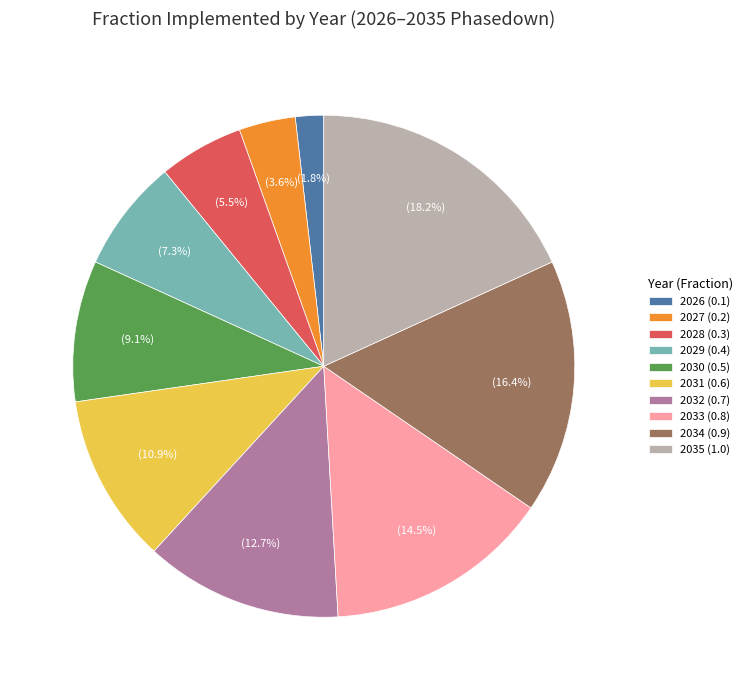

Count the number of slices in the pie.

10